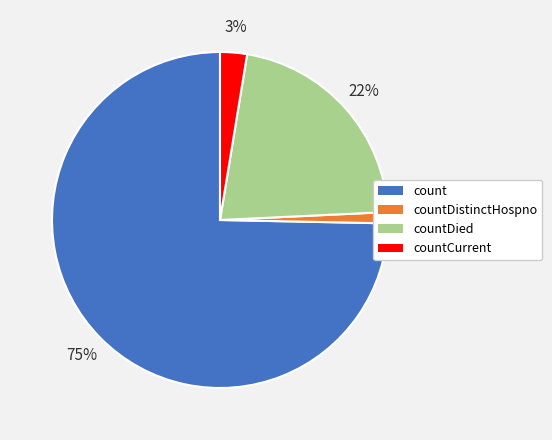

Which slice is the smallest?

countDistinctHospno